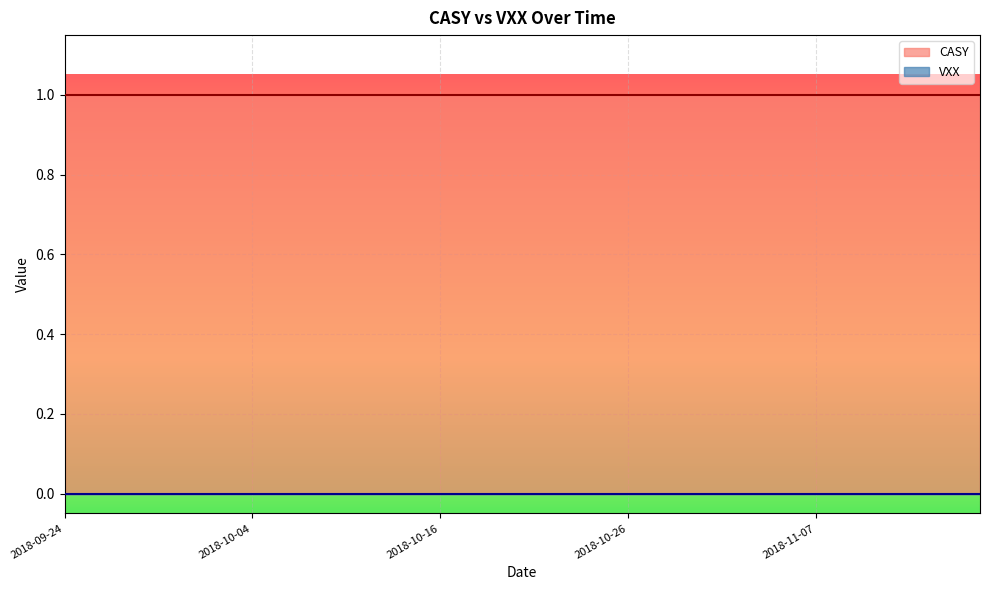

Reading right to left, list all the values displayed in this chart.

CASY: 2018-11-16=1	2018-11-15=1	2018-11-14=1	2018-11-13=1	2018-11-12=1	2018-11-09=1	2018-11-08=1	2018-11-07=1	2018-11-06=1	2018-11-05=1	2018-11-02=1	2018-11-01=1	2018-10-31=1	2018-10-30=1	2018-10-29=1	2018-10-26=1	2018-10-25=1	2018-10-24=1	2018-10-23=1	2018-10-22=1	2018-10-19=1	2018-10-18=1	2018-10-17=1	2018-10-16=1	2018-10-15=1	2018-10-12=1	2018-10-11=1	2018-10-10=1	2018-10-09=1	2018-10-08=1	2018-10-05=1	2018-10-04=1	2018-10-03=1	2018-10-02=1	2018-10-01=1	2018-09-28=1	2018-09-27=1	2018-09-26=1	2018-09-25=1	2018-09-24=1
VXX: 2018-11-16=0	2018-11-15=0	2018-11-14=0	2018-11-13=0	2018-11-12=0	2018-11-09=0	2018-11-08=0	2018-11-07=0	2018-11-06=0	2018-11-05=0	2018-11-02=0	2018-11-01=0	2018-10-31=0	2018-10-30=0	2018-10-29=0	2018-10-26=0	2018-10-25=0	2018-10-24=0	2018-10-23=0	2018-10-22=0	2018-10-19=0	2018-10-18=0	2018-10-17=0	2018-10-16=0	2018-10-15=0	2018-10-12=0	2018-10-11=0	2018-10-10=0	2018-10-09=0	2018-10-08=0	2018-10-05=0	2018-10-04=0	2018-10-03=0	2018-10-02=0	2018-10-01=0	2018-09-28=0	2018-09-27=0	2018-09-26=0	2018-09-25=0	2018-09-24=0